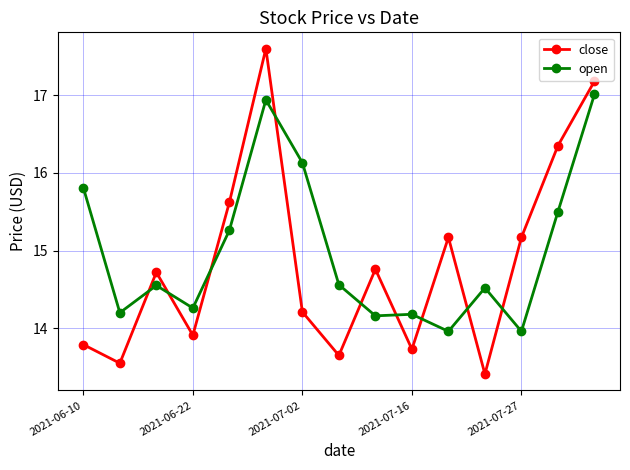

True or false: close and open intersect in this chart.

True